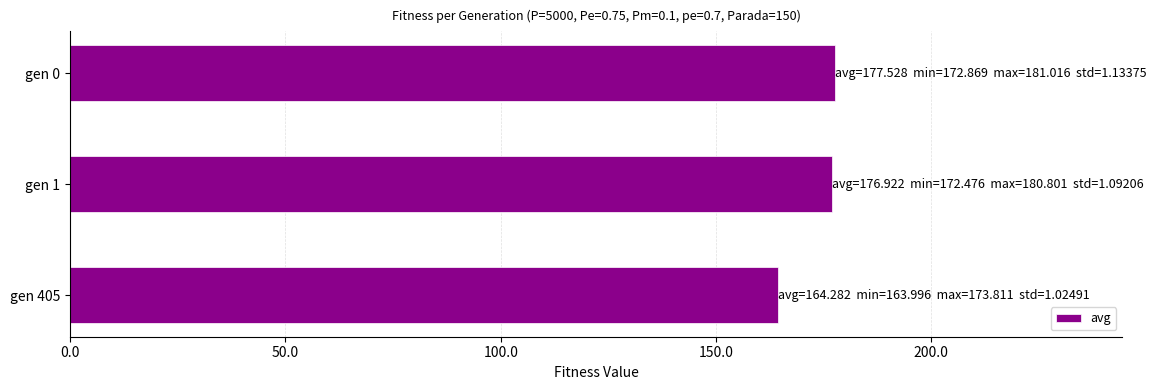

Is it true that the value at gen 1 is 176.9?

True